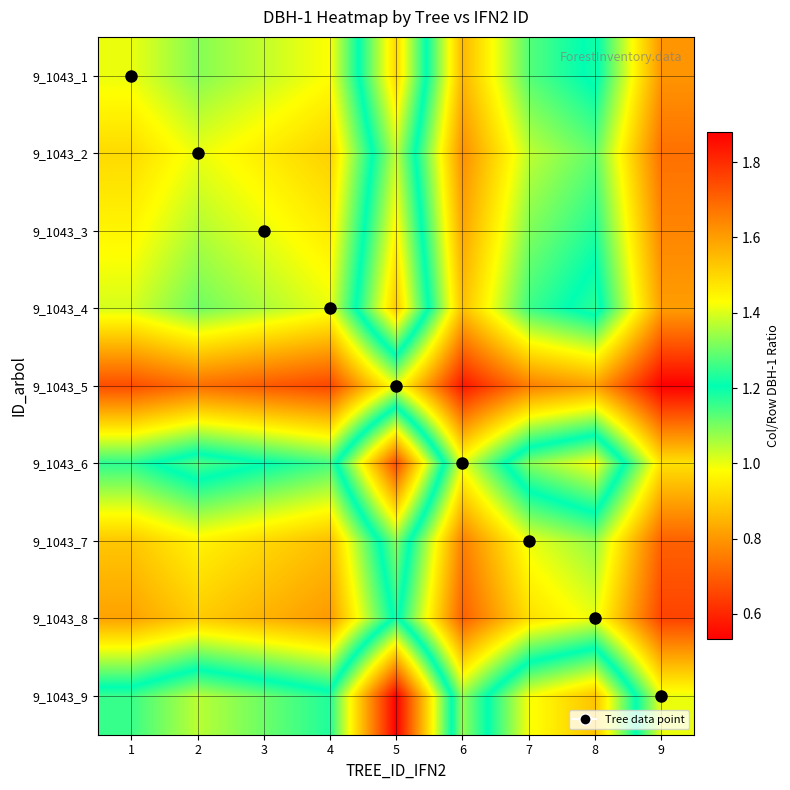

What is the difference between the highest and lowest values at 7?

0.7